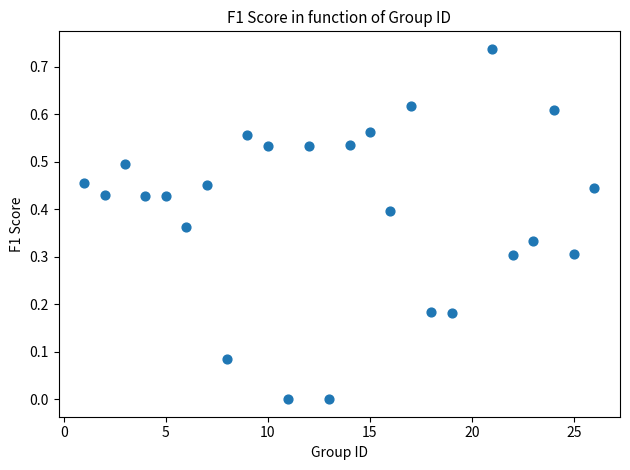

What is the range of X values (max minus min)?

25.0